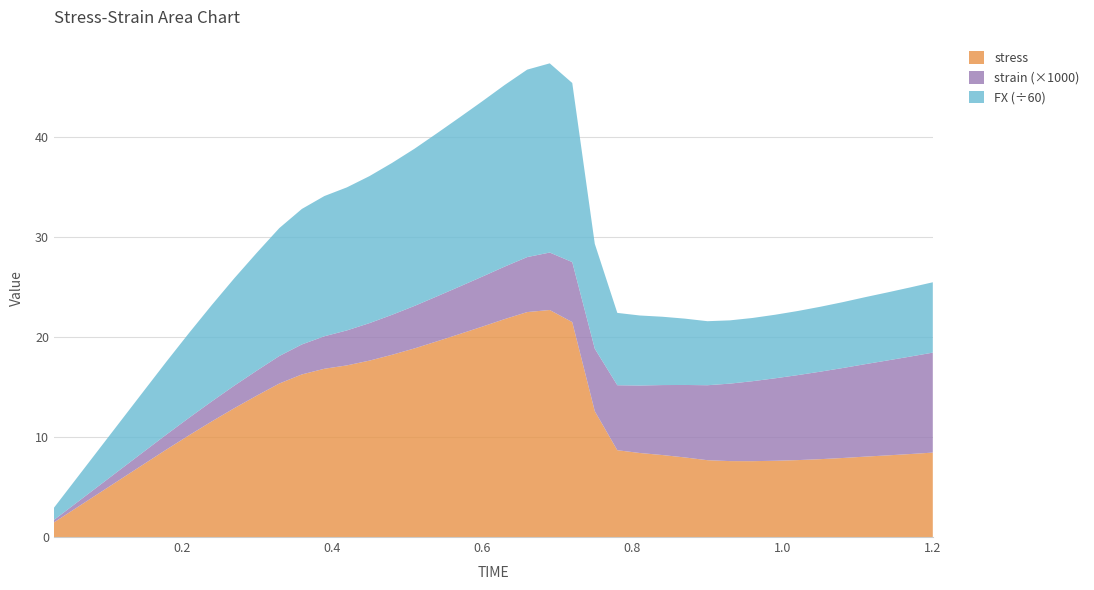

Reading right to left, what are all the values shown in this chart?

FX: 1.2=422.3	1.17=415.1	1.14=408.4	1.11=402.1	1.08=395.3	1.05=389.5	1.02=384.7	0.99=381.4	0.96=379.4	0.93=379.8	0.9=384.3	0.87=398.1	0.84=410.1	0.81=420.3	0.78=434.2	0.75=629.4	0.72=1075.1	0.69=1135.5	0.66=1125.1	0.63=1090.0	0.6=1052.1	0.57=1015.2	0.54=978.9	0.51=943.4	0.48=911.4	0.45=882.3	0.42=858.5	0.39=841.6	0.36=813.2	0.33=767.8	0.3=707.2	0.27=644.4	0.24=578.1	0.21=509.3	0.18=438.3	0.15=365.5	0.12=292.4	0.09=219.3	0.06=146.2	0.03=73.1
strain: 1.2=0.0	1.17=0.0	1.14=0.0	1.11=0.0	1.08=0.0	1.05=0.0	1.02=0.0	0.99=0.0	0.96=0.0	0.93=0.0	0.9=0.0	0.87=0.0	0.84=0.0	0.81=0.0	0.78=0.0	0.75=0.0	0.72=0.0	0.69=0.0	0.66=0.0	0.63=0.0	0.6=0.0	0.57=0.0	0.54=0.0	0.51=0.0	0.48=0.0	0.45=0.0	0.42=0.0	0.39=0.0	0.36=0.0	0.33=0.0	0.3=0.0	0.27=0.0	0.24=0.0	0.21=0.0	0.18=0.0	0.15=0.0	0.12=0.0	0.09=0.0	0.06=0.0	0.03=0.0
stress: 1.2=8.4	1.17=8.3	1.14=8.2	1.11=8.0	1.08=7.9	1.05=7.8	1.02=7.7	0.99=7.6	0.96=7.6	0.93=7.6	0.9=7.7	0.87=8.0	0.84=8.2	0.81=8.4	0.78=8.7	0.75=12.6	0.72=21.5	0.69=22.7	0.66=22.5	0.63=21.8	0.6=21.0	0.57=20.3	0.54=19.6	0.51=18.9	0.48=18.2	0.45=17.6	0.42=17.2	0.39=16.8	0.36=16.3	0.33=15.4	0.3=14.1	0.27=12.9	0.24=11.6	0.21=10.2	0.18=8.8	0.15=7.3	0.12=5.8	0.09=4.4	0.06=2.9	0.03=1.5